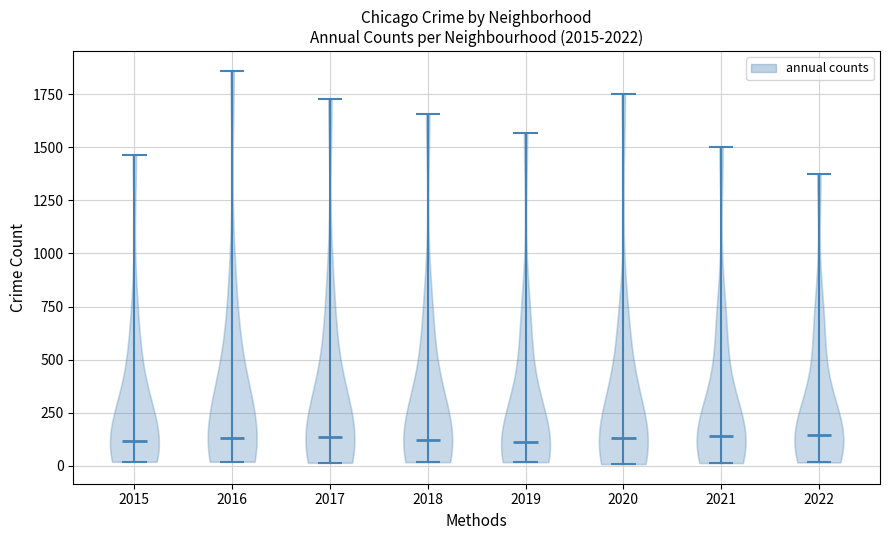

What is the highest point the violin at x = 2015 reaches on the y-axis? The values are not printed on the chart, so give them approximately, as read against the axis.

1450